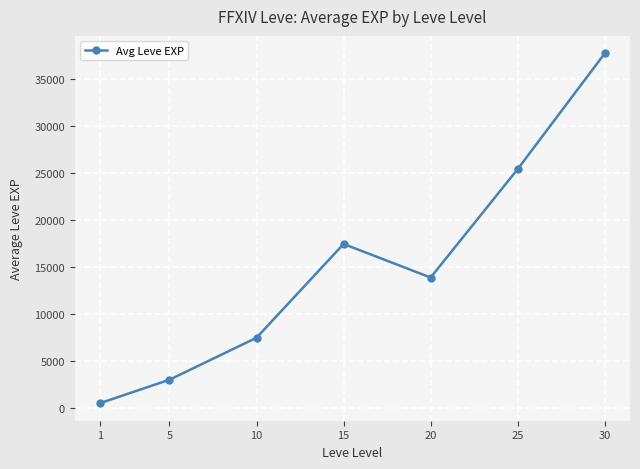

At which category does the data reach its first local valley?

20